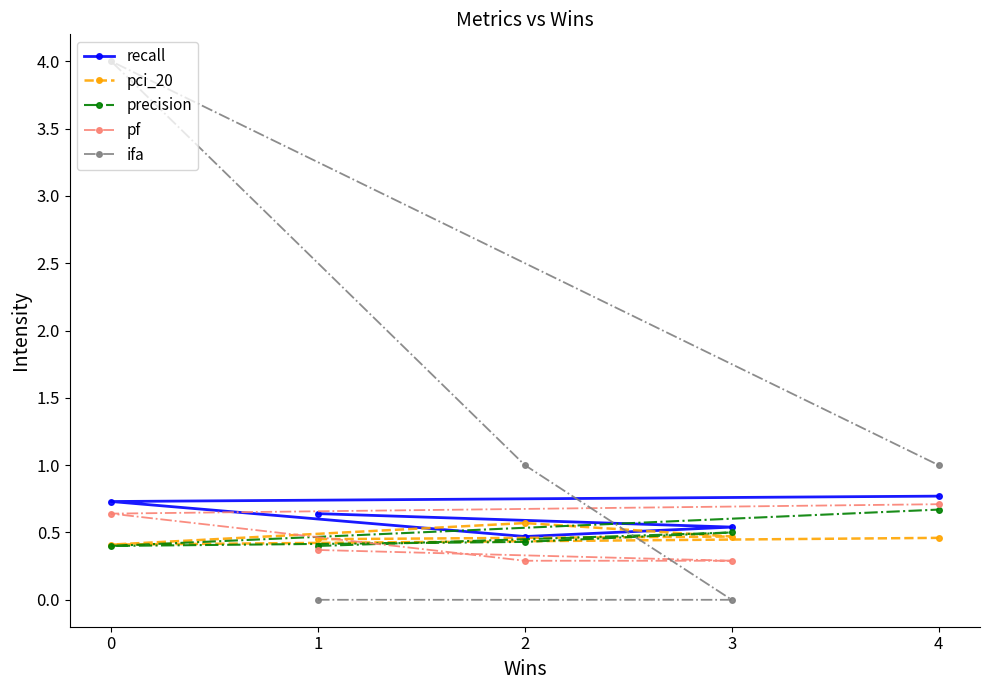

What is the average value of the pci_20 series?

0.5